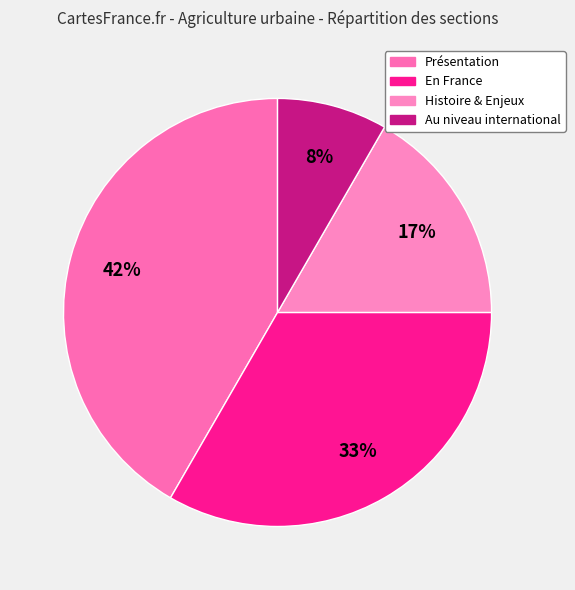

To the nearest percent, what is the combined percentage of Présentation and Au niveau international?

50%